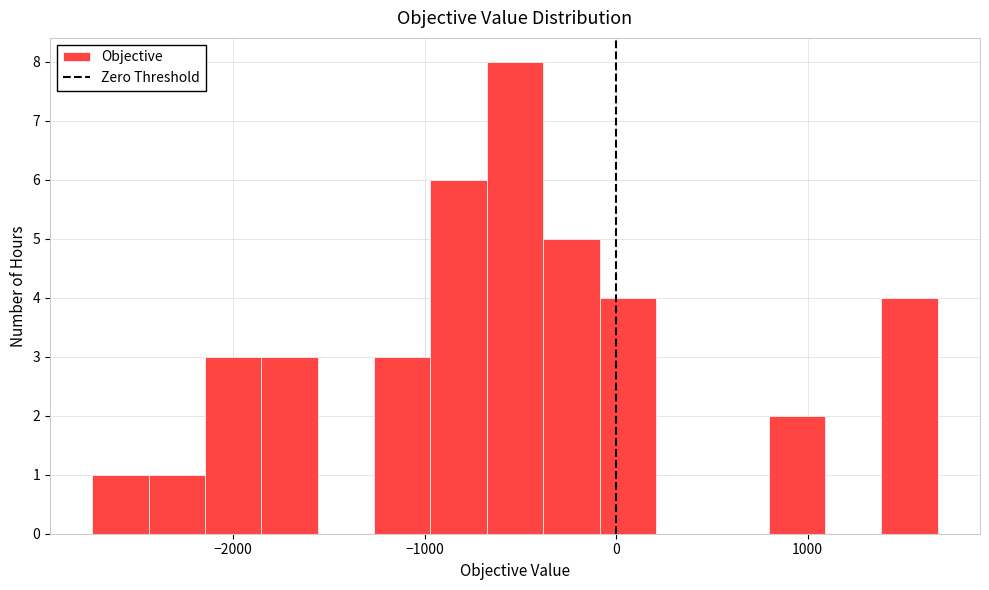

Around what value on the x-axis is the tallest bar? Give the approximate position of its centre, as read against the axis.

-500